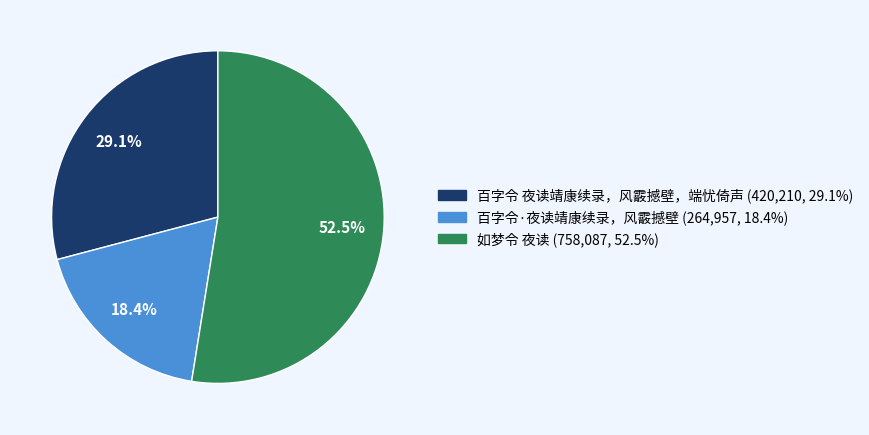

How many slices are in this pie chart?

3